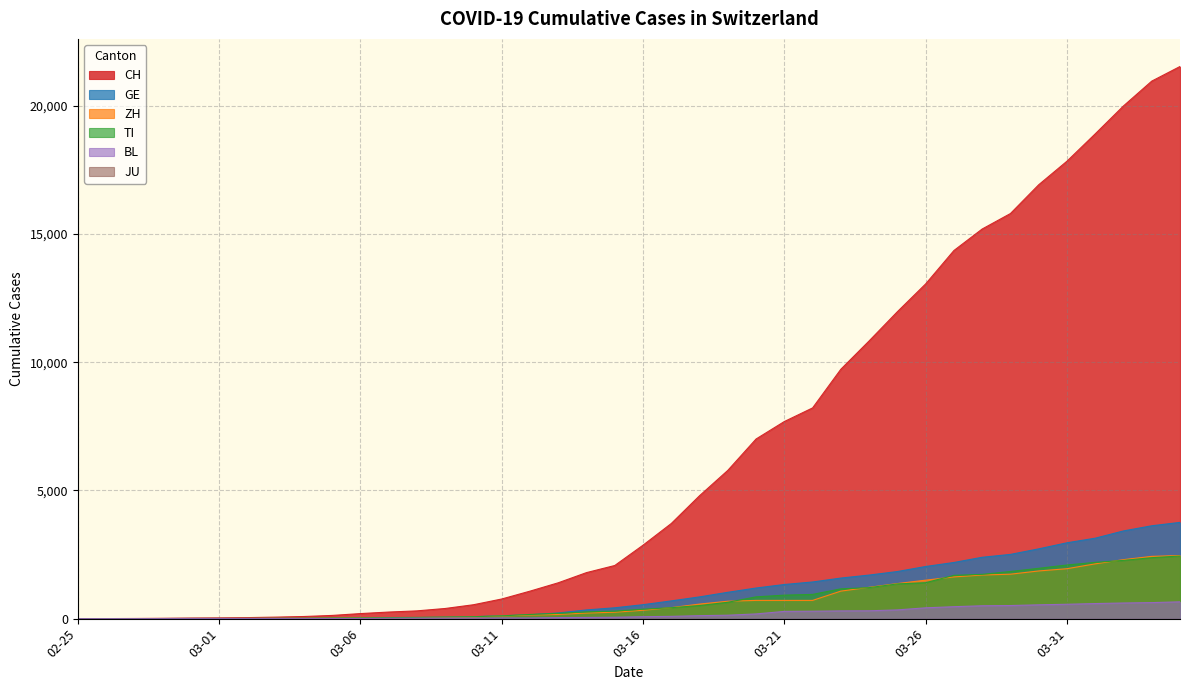

How many data points does each series have?

40